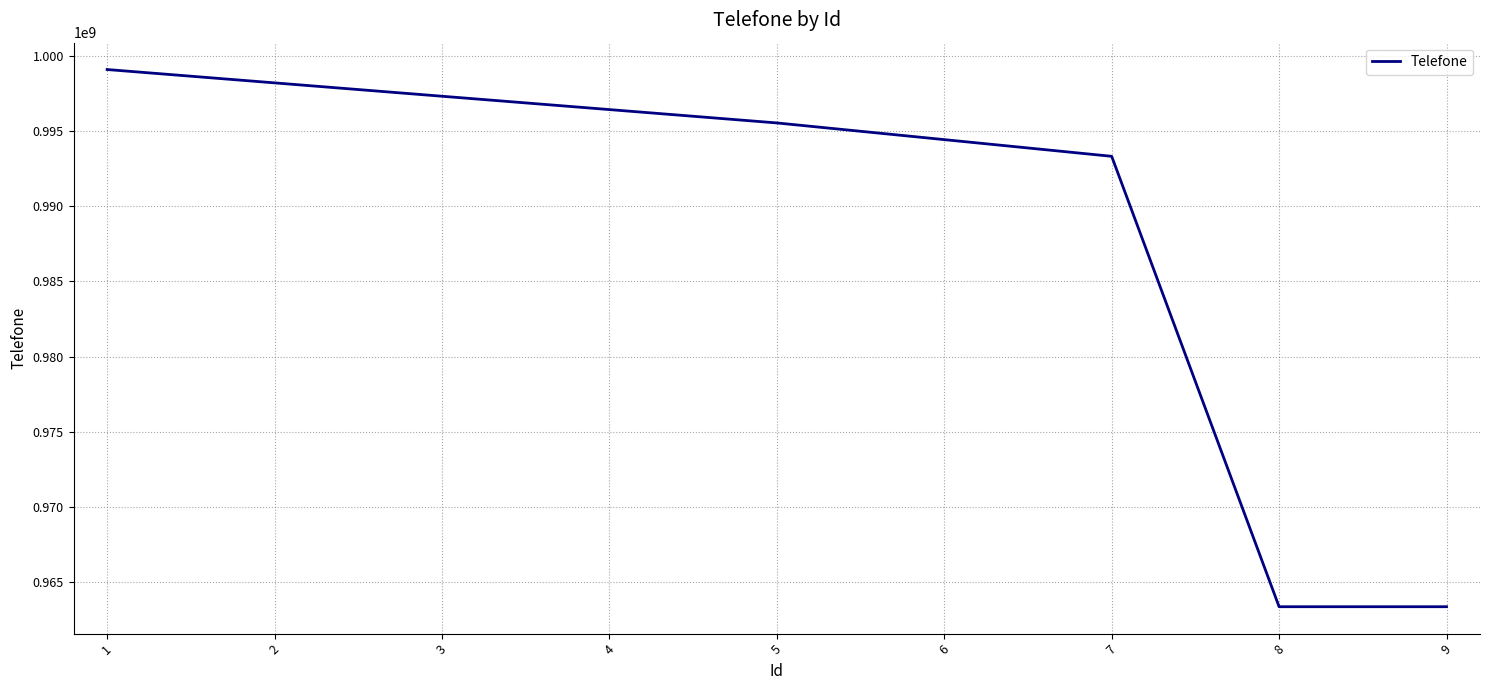

What is the average value?

989016148